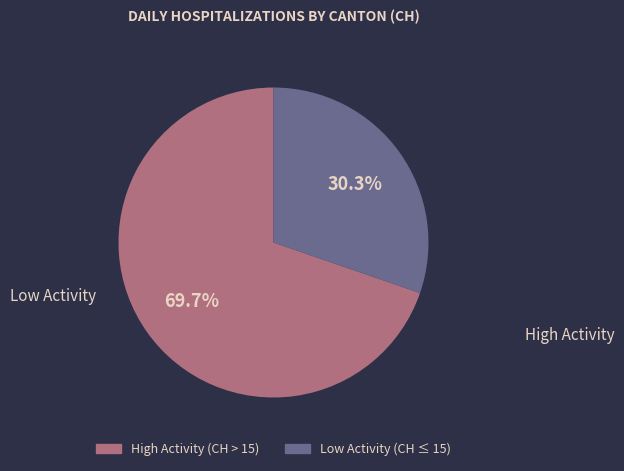

Is there any slice that represents more than half of the pie?

Yes